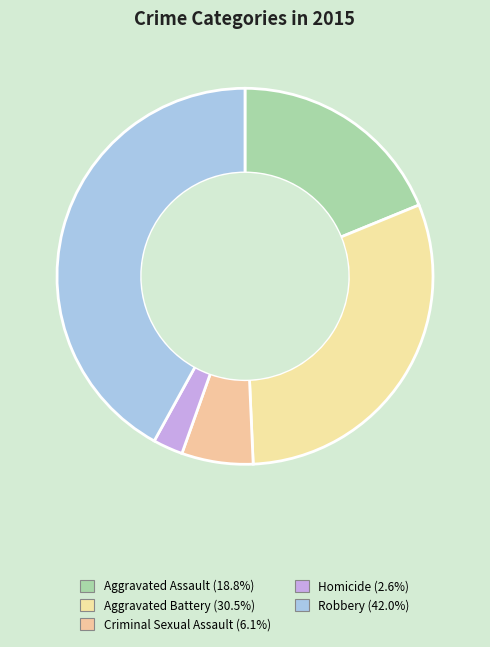

To the nearest percent, what is the difference between the largest and smallest slice percentages?

39%